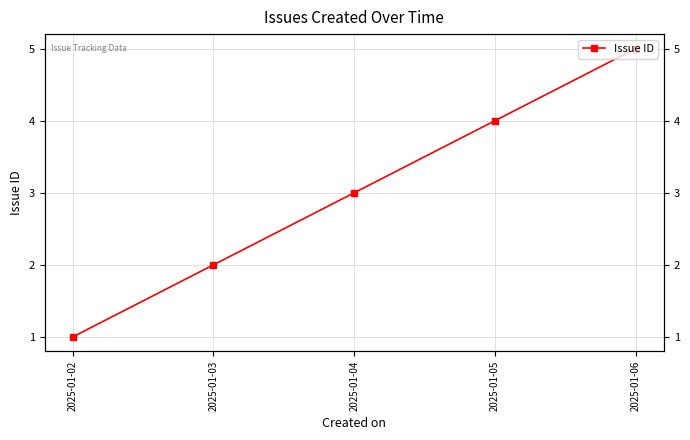

True or false: the data shows 2 at 2025-01-04.

False